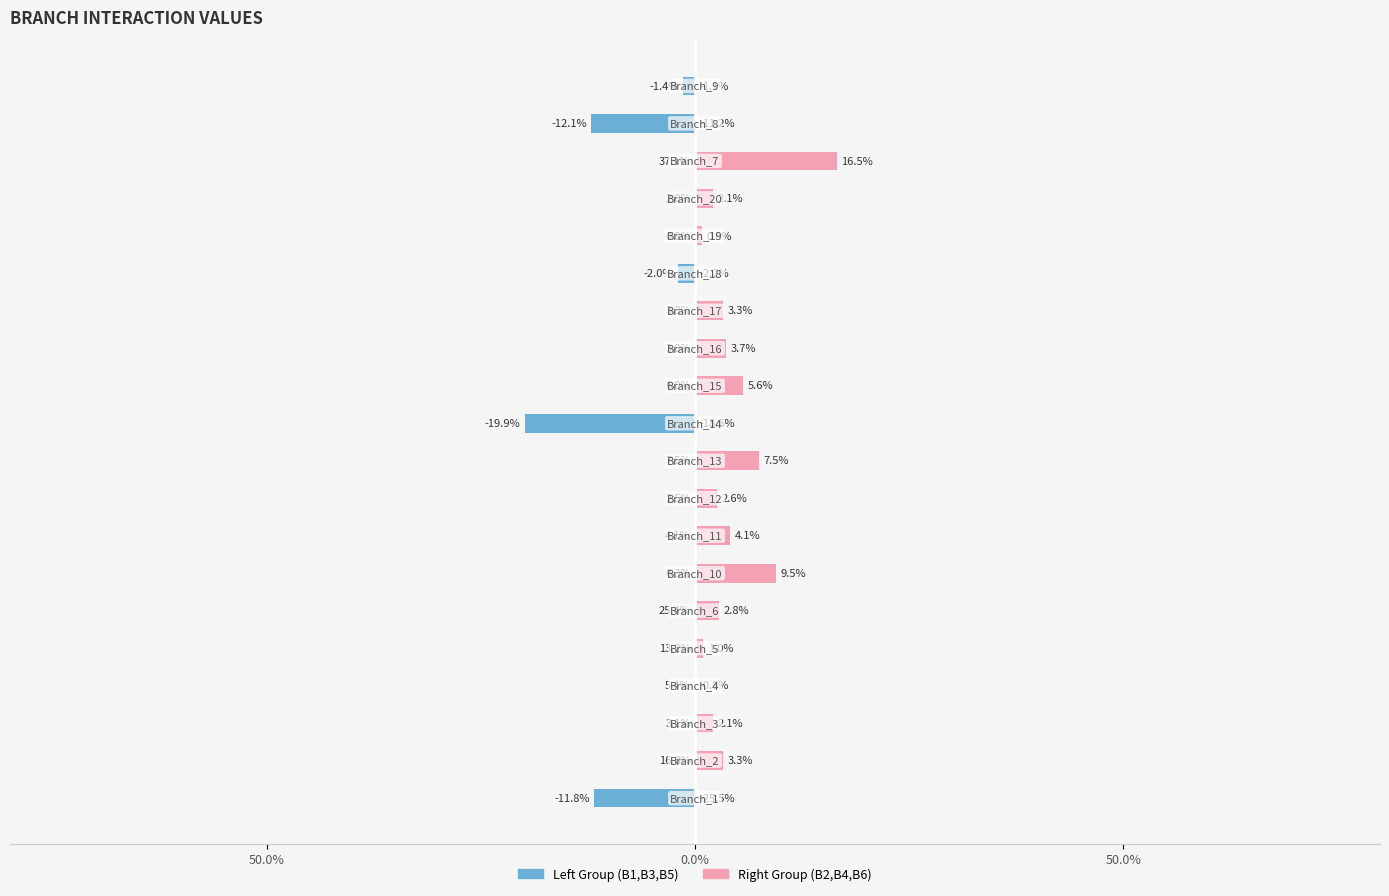

List the series in order of their overall mean, highest first.

Right Group (B2,B4,B6), Left Group (B1,B3,B5)